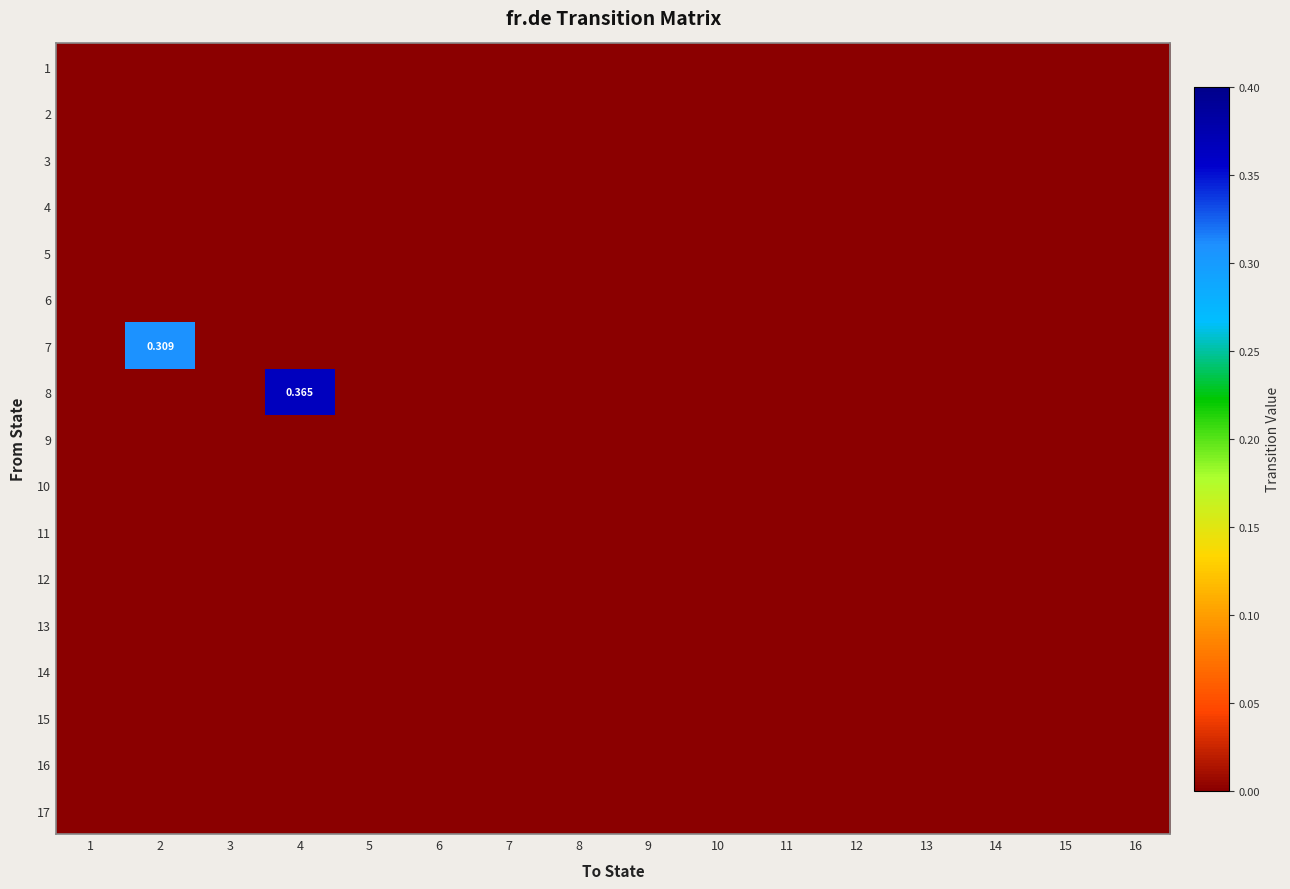

The 2 series shows 0.0 at 13. True or false?

True